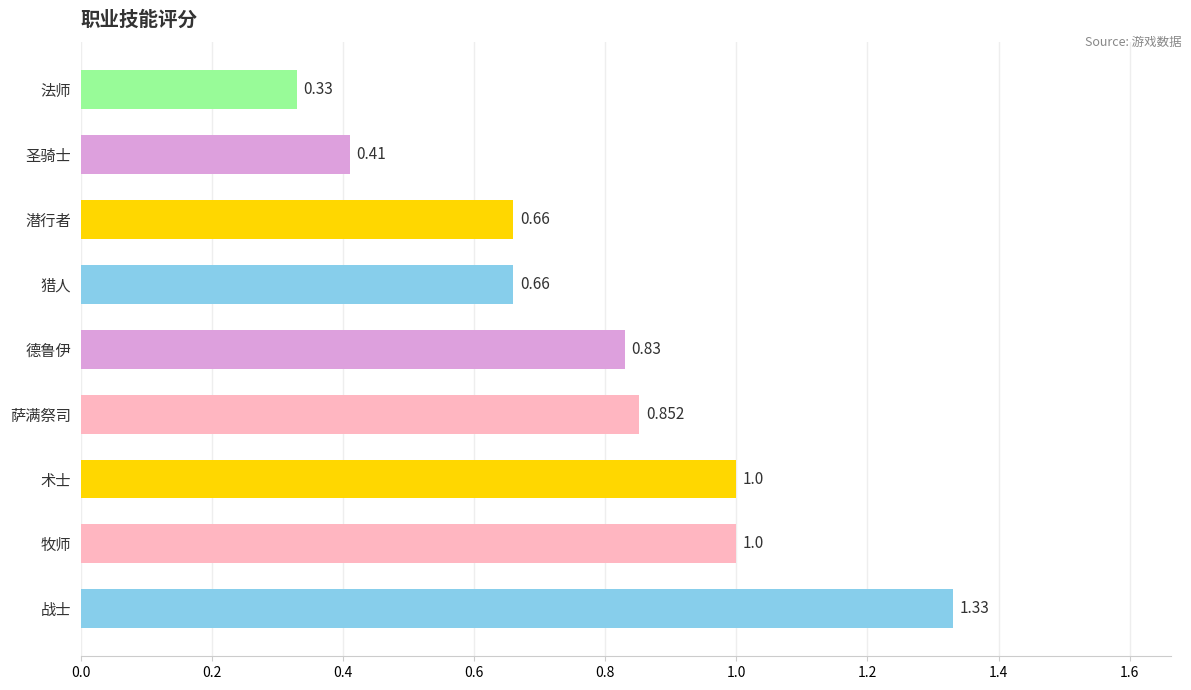

Where is the data nearest to the value 0?

法师